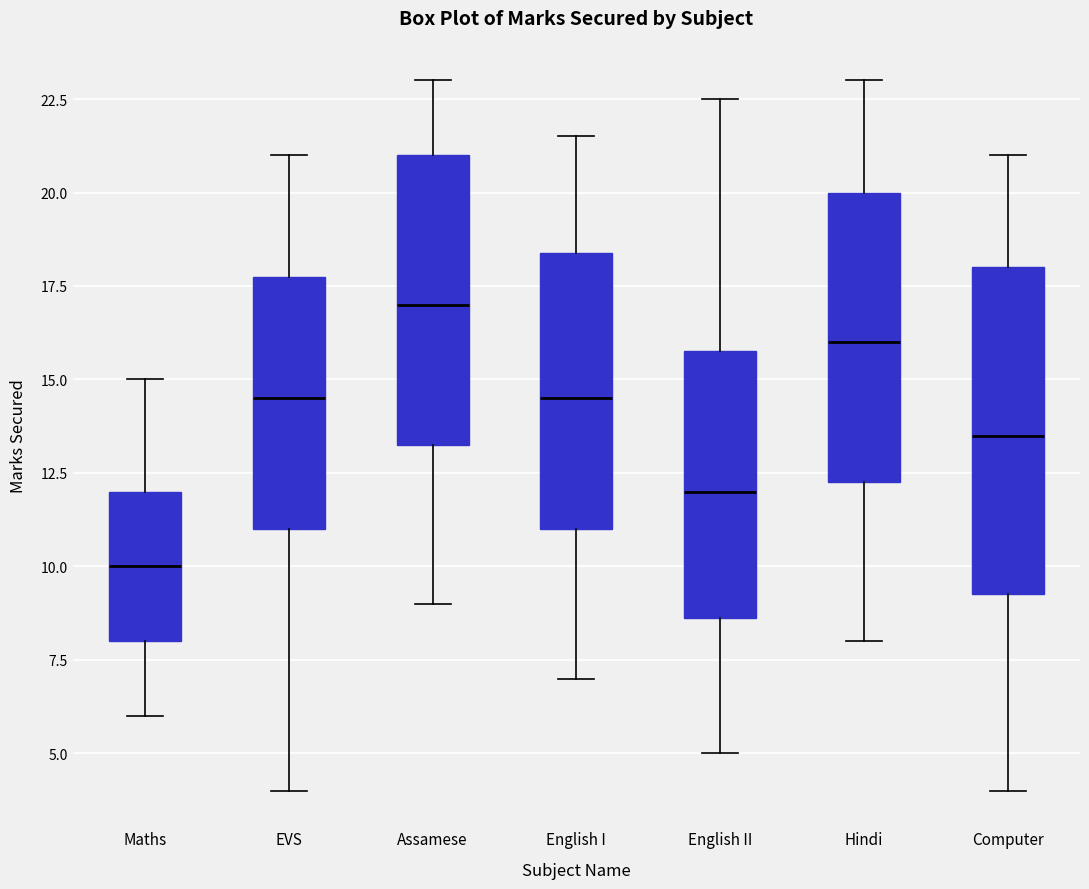

Reading left to right, transcribe this box plot: for each box, give where its median line is, the range the box spans, and where its two whiskers end, as read against the y-axis. The values are not printed on the chart, so give them approximately, as read against the axis.

Maths: median 10.0, box 8.0 to 12.0, whiskers 6.0 to 15.0
EVS: median 14.5, box 11.0 to 18.0, whiskers 4.0 to 21.0
Assamese: median 17.0, box 13.5 to 21.0, whiskers 9.0 to 23.0
English I: median 14.5, box 11.0 to 18.5, whiskers 7.0 to 21.5
English II: median 12.0, box 8.5 to 16.0, whiskers 5.0 to 22.5
Hindi: median 16.0, box 12.5 to 20.0, whiskers 8.0 to 23.0
Computer: median 13.5, box 9.5 to 18.0, whiskers 4.0 to 21.0